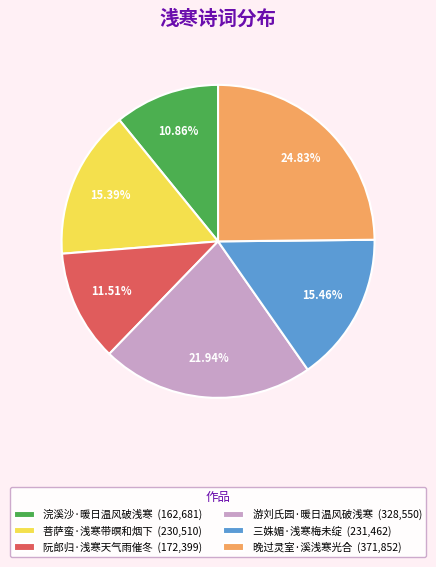

To the nearest percent, what percentage of the pie is 三姝媚·浅寒梅未绽?

15%